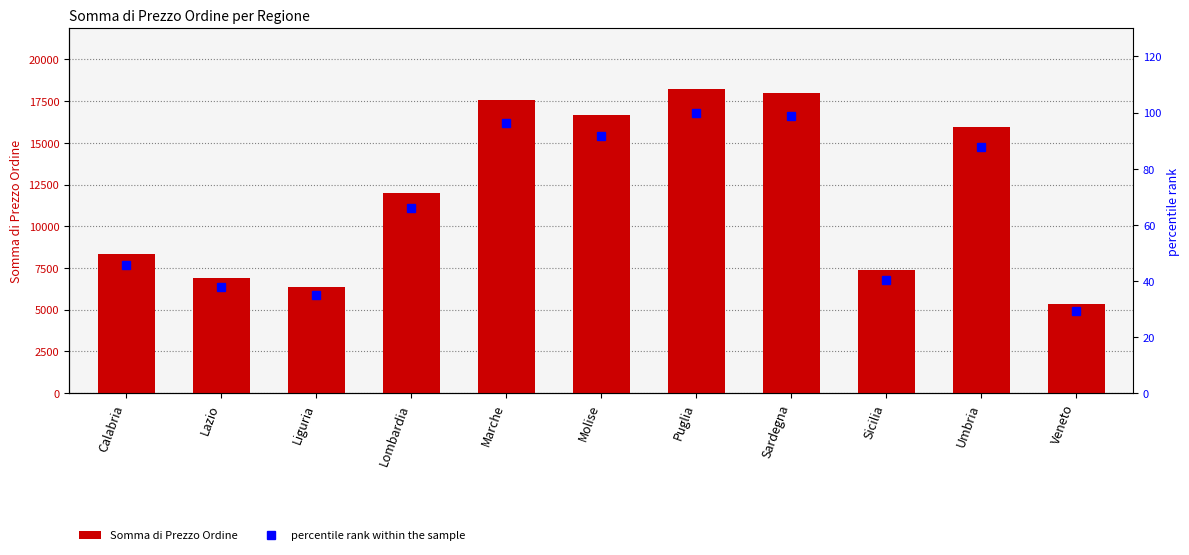

True or false: Somma di Prezzo Ordine has a value of 16688.0 at Molise.

True